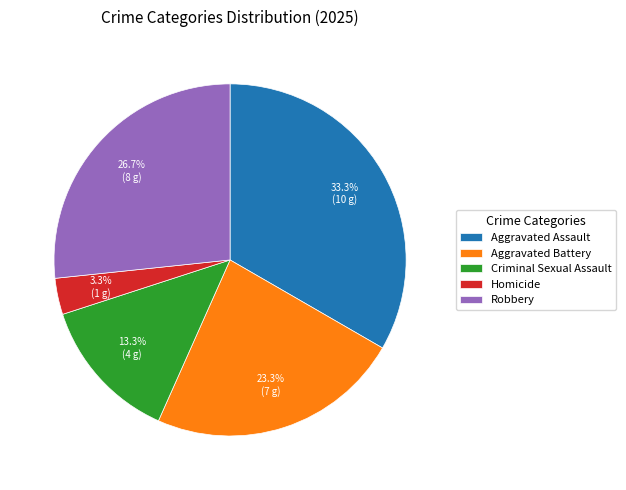

What percentage is the Aggravated Battery slice, to the nearest percent?

23%